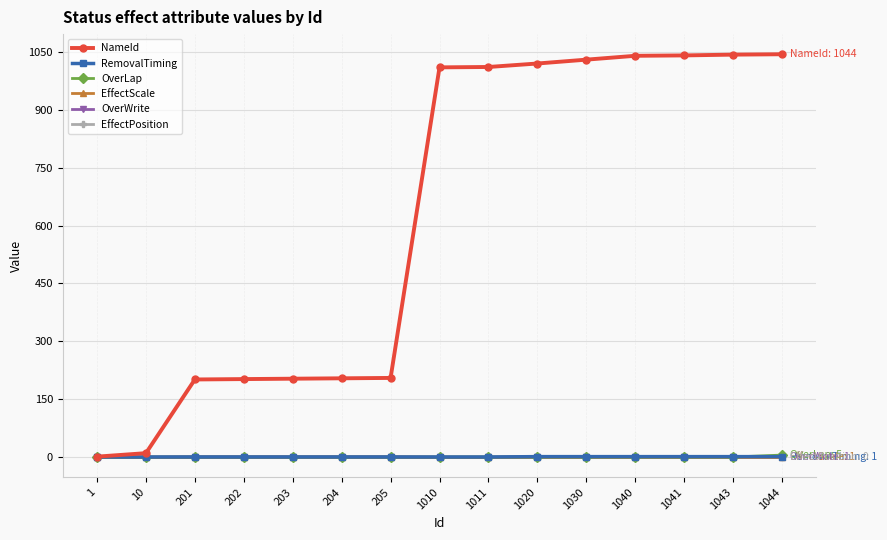

True or false: EffectScale has a value of 1 at 203.

True